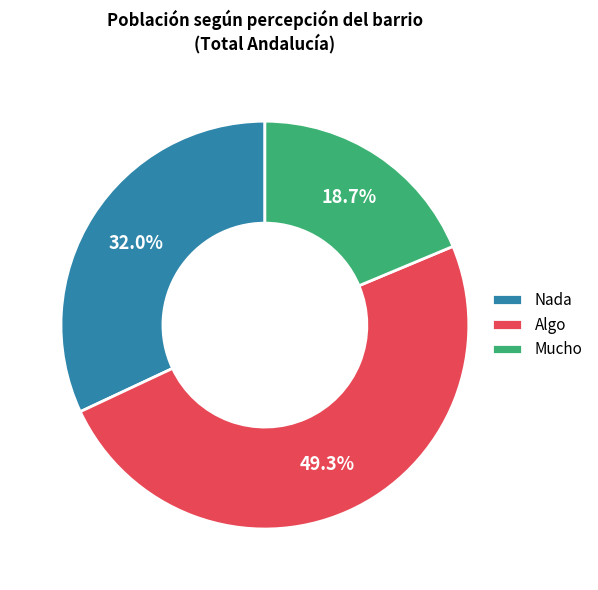

Which slice is the largest?

Algo